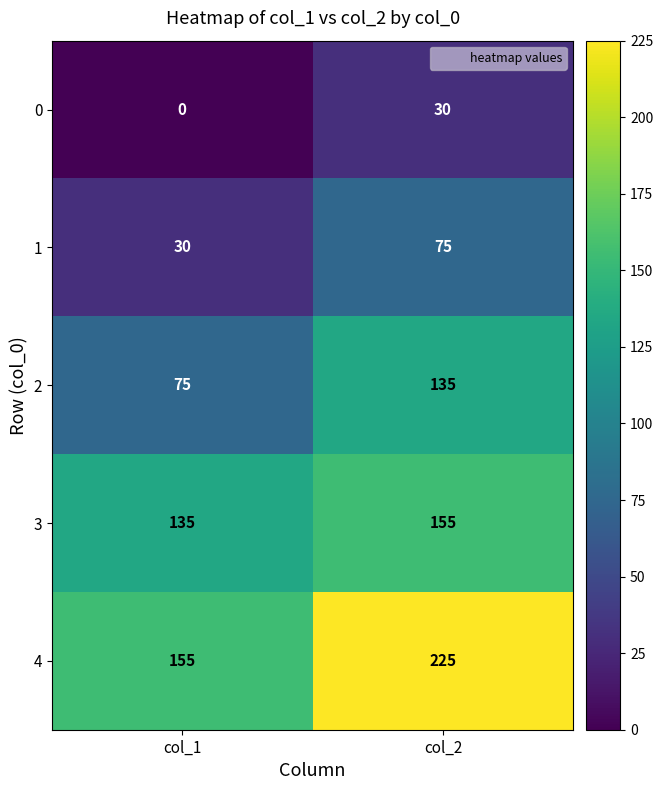

List the series in order of their overall mean, lowest first.

0, 1, 2, 3, 4